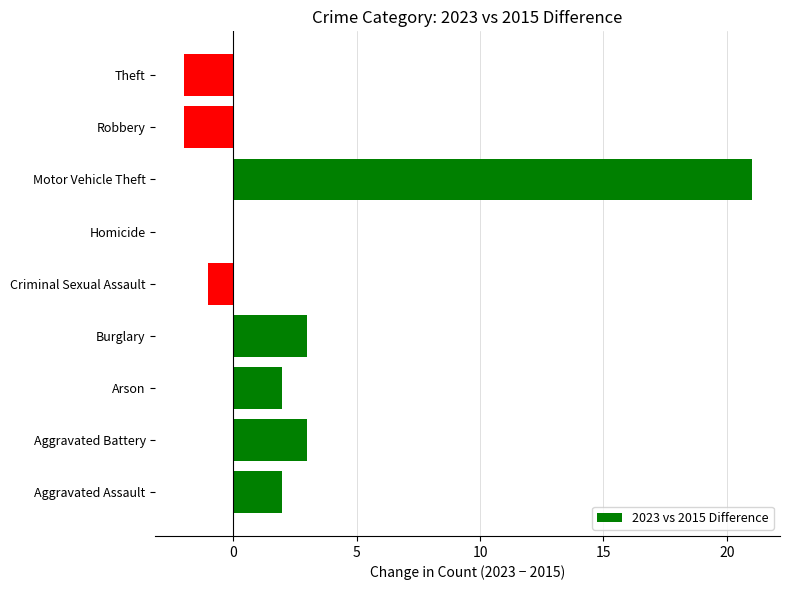

How many categories are shown in the chart?

9